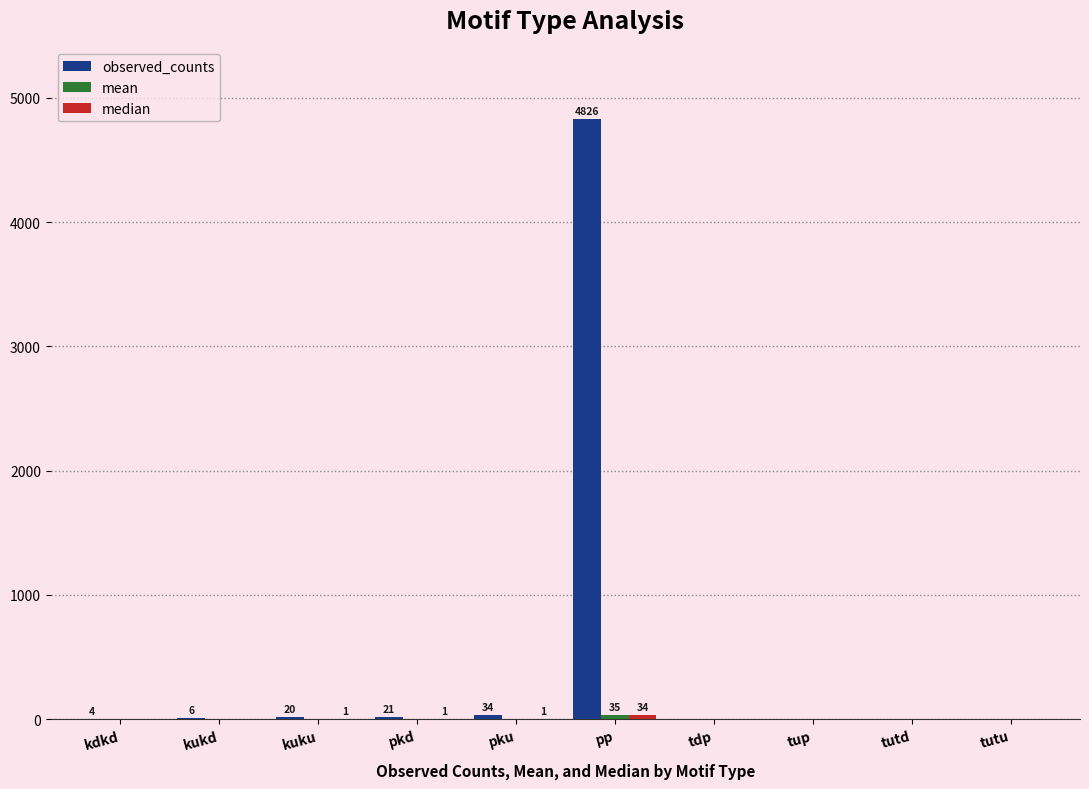

Are the bars grouped side by side (vs. stacked)?

Yes